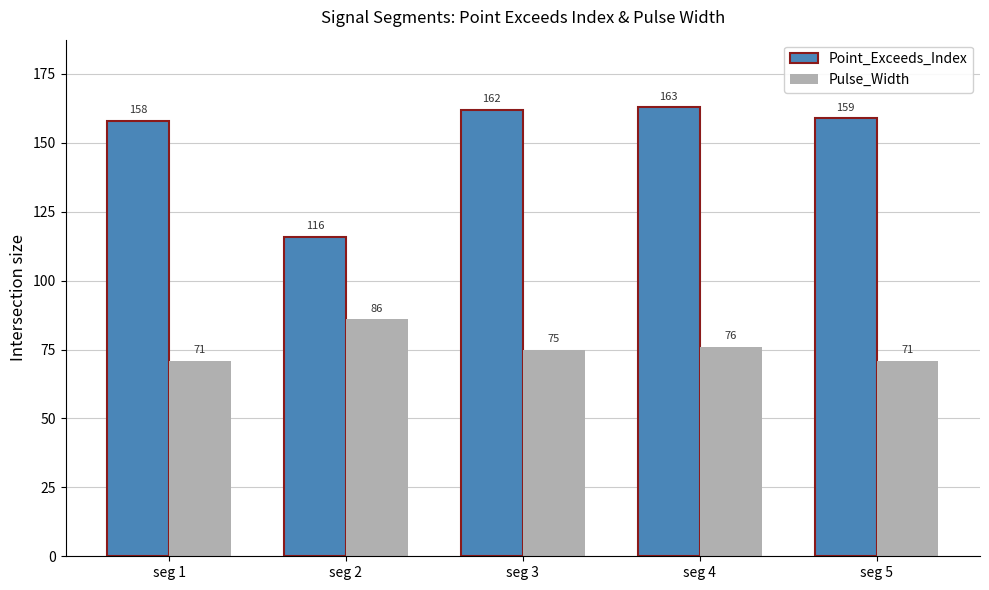

Between seg 2 and seg 5, which series saw the biggest shift?

Point_Exceeds_Index